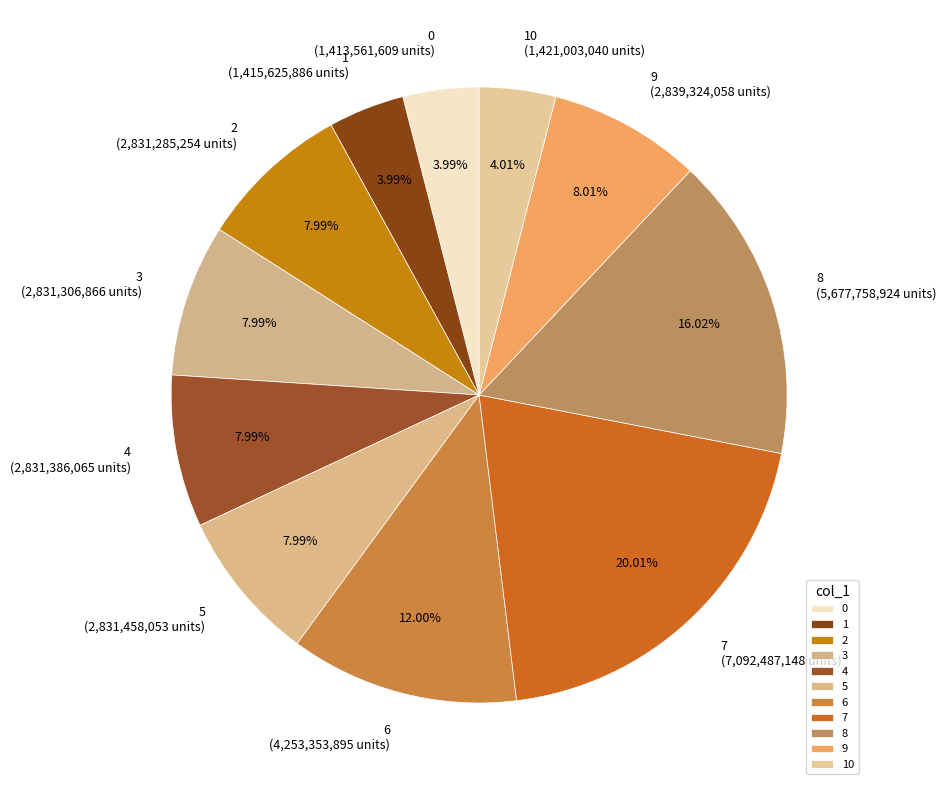

Approximately how many times larger is the value at 9 compared to 0?

2.0